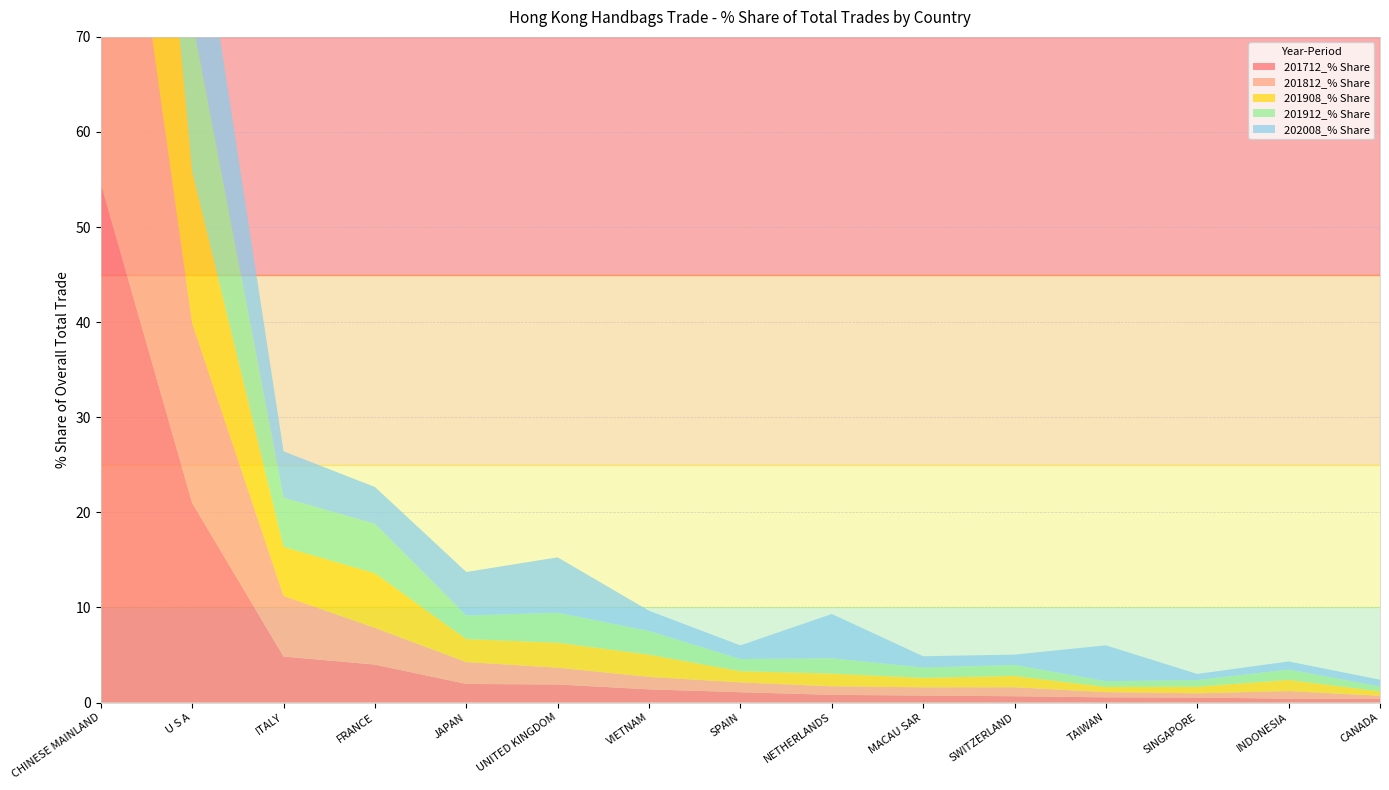

Reading right to left, what are all the values shown in this chart?

201712_% Share: CANADA=0.4	INDONESIA=0.4	SINGAPORE=0.5	TAIWAN=0.5	SWITZERLAND=0.7	MACAU SAR=0.7	NETHERLANDS=0.8	SPAIN=1.1	VIETNAM=1.4	UNITED KINGDOM=1.9	JAPAN=2.0	FRANCE=4.0	ITALY=4.8	U S A=21.0	CHINESE MAINLAND=54.6
201812_% Share: CANADA=0.3	INDONESIA=0.8	SINGAPORE=0.5	TAIWAN=0.6	SWITZERLAND=0.9	MACAU SAR=0.9	NETHERLANDS=0.9	SPAIN=1.0	VIETNAM=1.3	UNITED KINGDOM=1.8	JAPAN=2.3	FRANCE=3.9	ITALY=6.4	U S A=18.9	CHINESE MAINLAND=53.9
201908_% Share: CANADA=0.5	INDONESIA=1.2	SINGAPORE=0.7	TAIWAN=0.5	SWITZERLAND=1.2	MACAU SAR=1.0	NETHERLANDS=1.3	SPAIN=1.2	VIETNAM=2.3	UNITED KINGDOM=2.6	JAPAN=2.4	FRANCE=5.7	ITALY=5.2	U S A=16.0	CHINESE MAINLAND=50.2
201912_% Share: CANADA=0.5	INDONESIA=1.1	SINGAPORE=0.7	TAIWAN=0.6	SWITZERLAND=1.1	MACAU SAR=1.1	NETHERLANDS=1.6	SPAIN=1.3	VIETNAM=2.5	UNITED KINGDOM=3.2	JAPAN=2.5	FRANCE=5.2	ITALY=5.2	U S A=16.0	CHINESE MAINLAND=49.0
202008_% Share: CANADA=0.7	INDONESIA=0.8	SINGAPORE=0.6	TAIWAN=3.8	SWITZERLAND=1.1	MACAU SAR=1.2	NETHERLANDS=4.7	SPAIN=1.4	VIETNAM=2.1	UNITED KINGDOM=5.8	JAPAN=4.6	FRANCE=3.9	ITALY=4.9	U S A=17.1	CHINESE MAINLAND=39.0